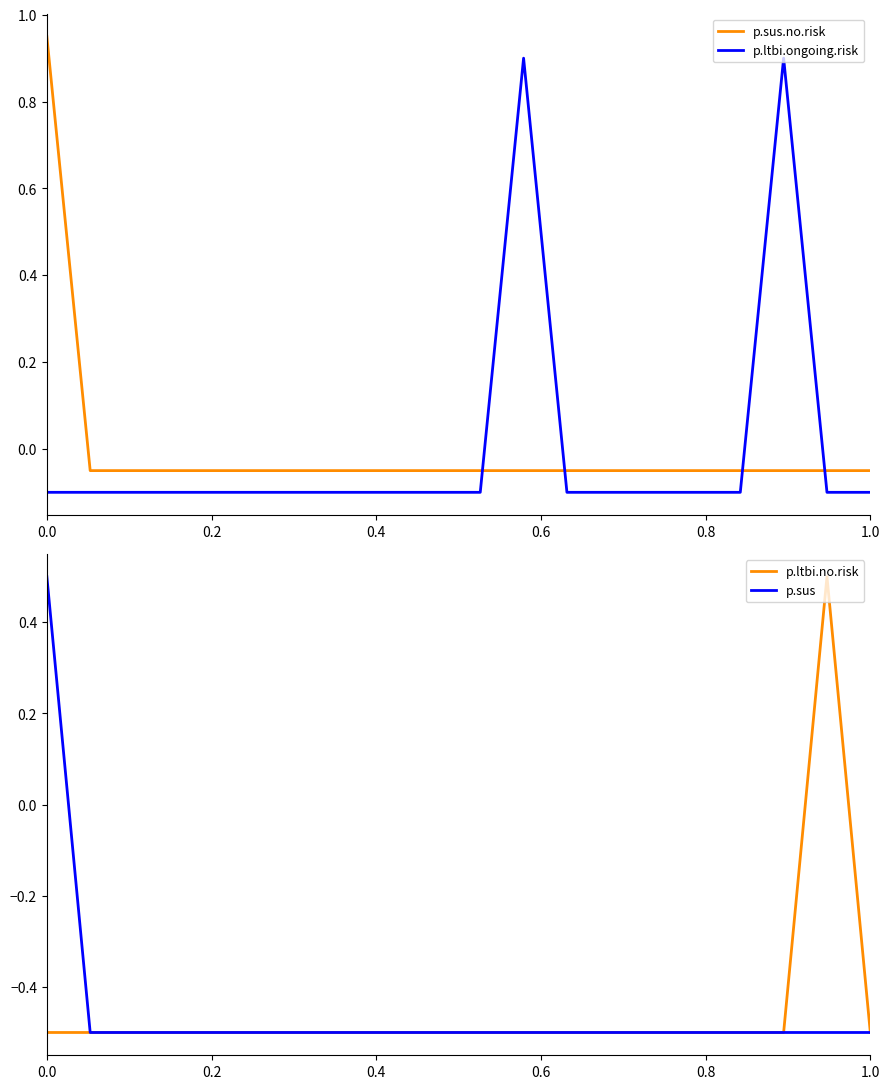

List the labels in order of p.sus.no.risk value, largest first.

0.0, 0.2, 0.4, 0.6, 0.8, 1.0, 6, 7, 8, 9, 10, 11, 12, 13, 14, 15, 16, 17, 18, 19